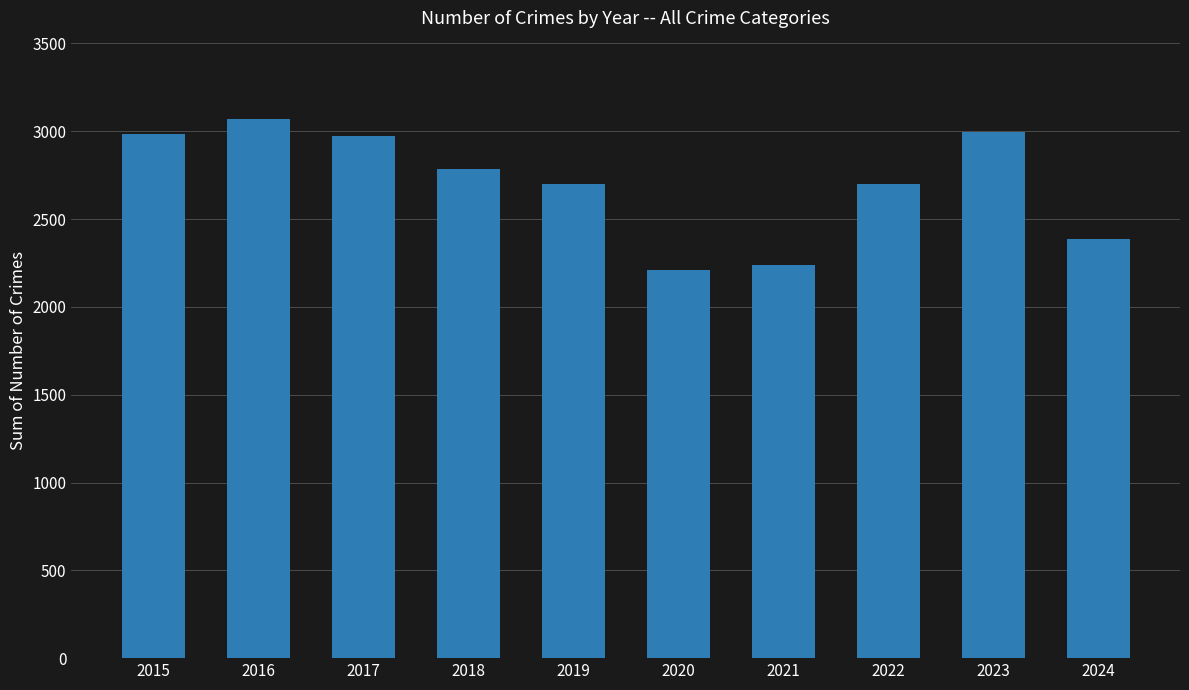

What is the difference between the maximum and minimum values?

860